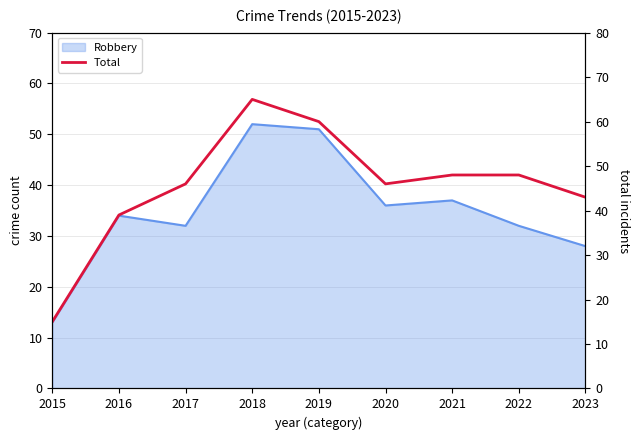

Does the chart have visible grid lines?

Yes